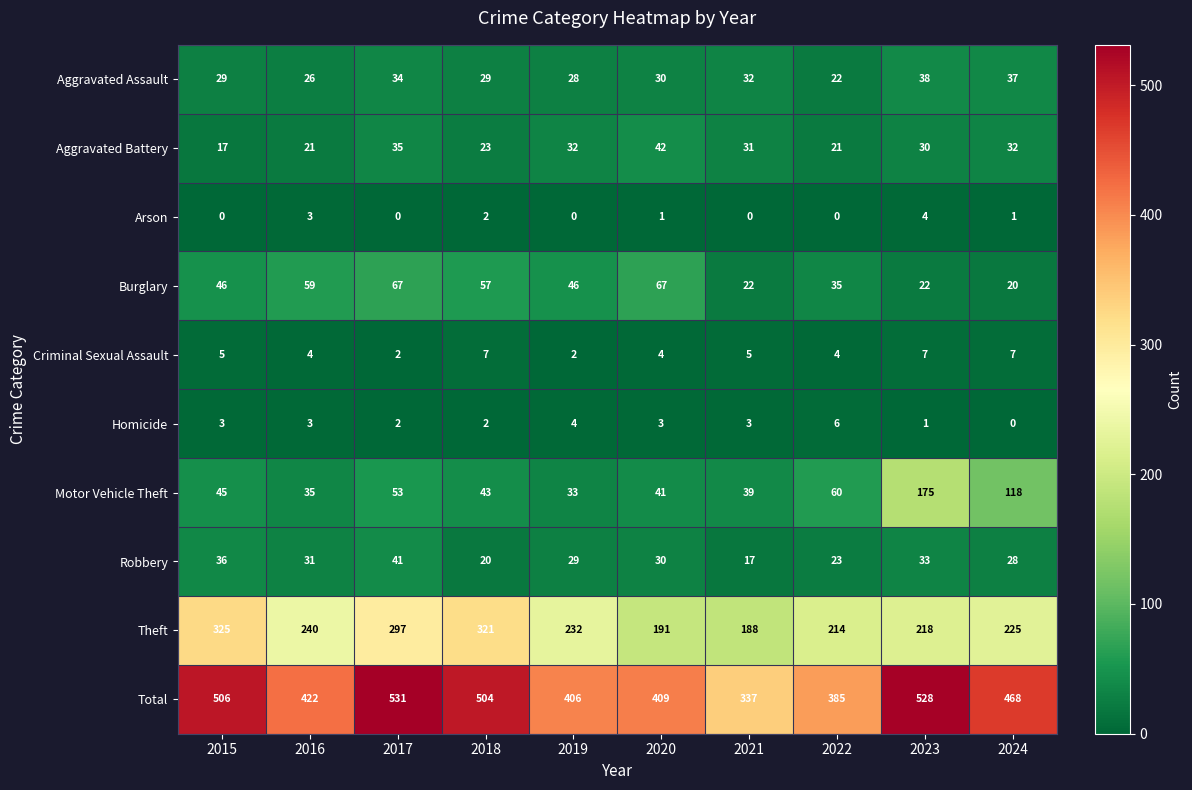

Which series has the largest total across all categories?

Total